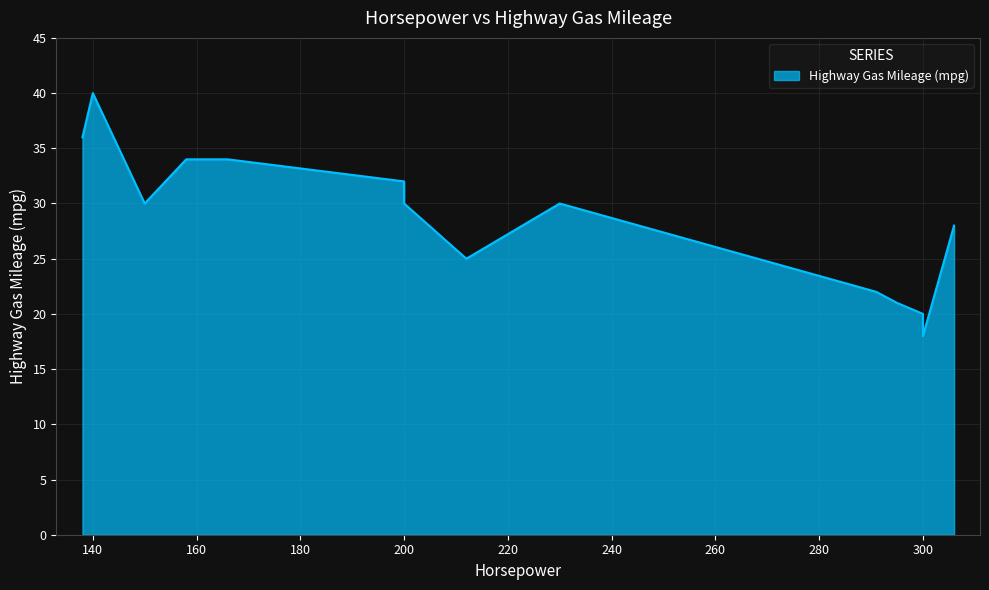

What is the greatest value displayed?

40